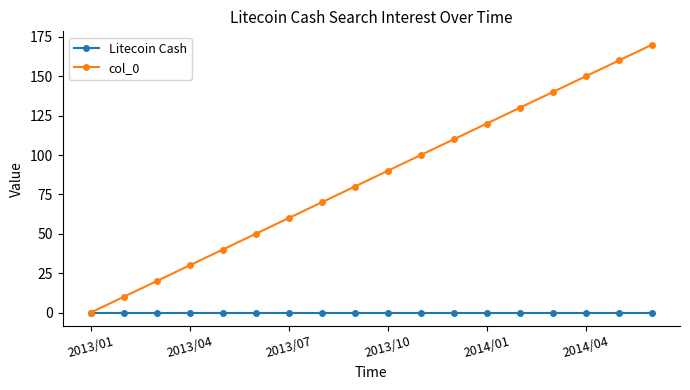

Rank the series by their average value, from highest to lowest.

col_0, Litecoin Cash